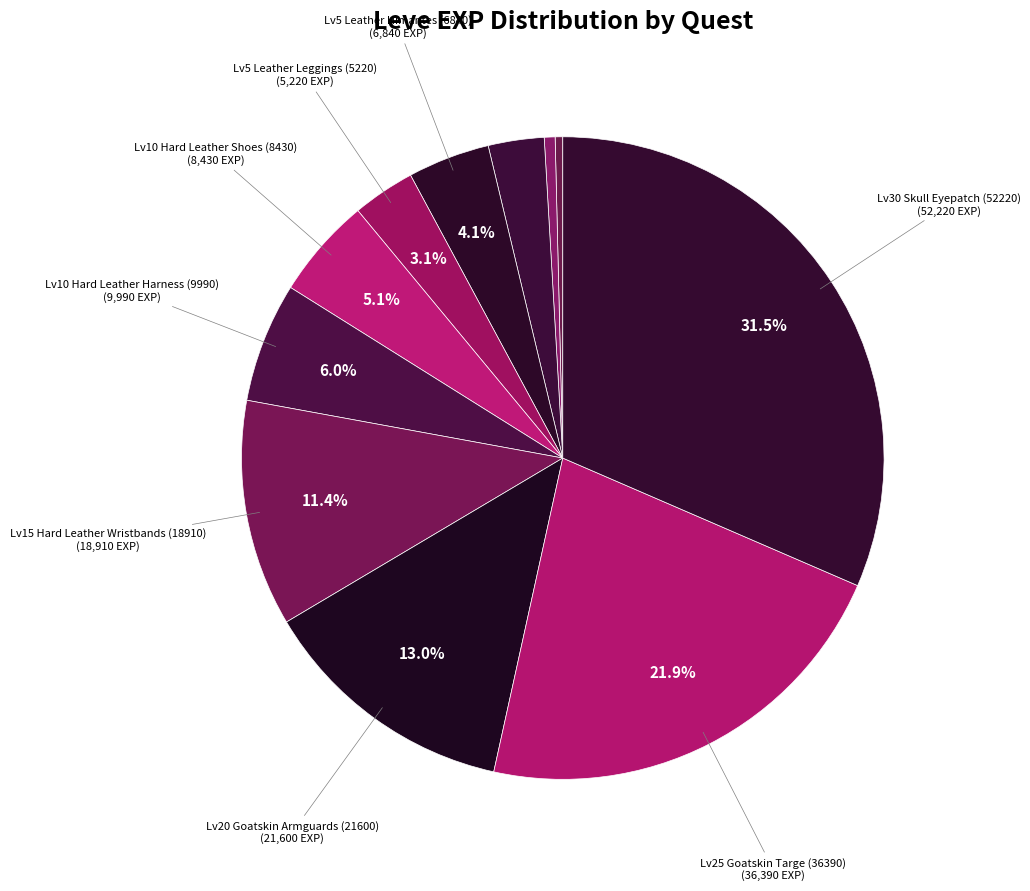

How many segments does this pie chart have?

11